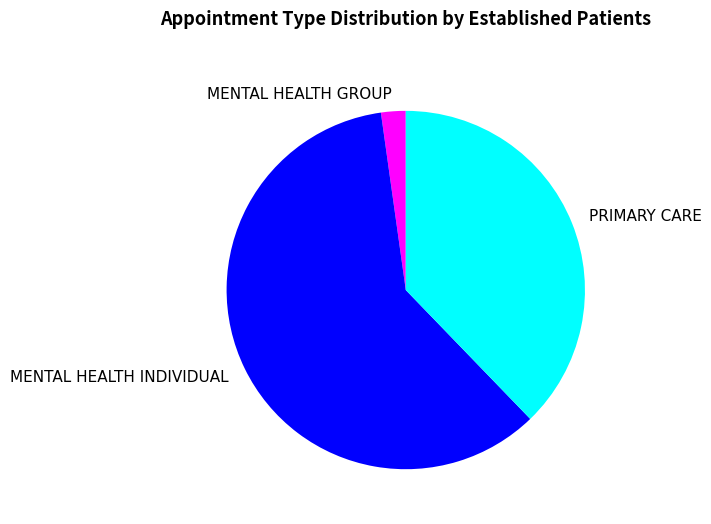

Which has a higher value, MENTAL HEALTH INDIVIDUAL or PRIMARY CARE?

MENTAL HEALTH INDIVIDUAL